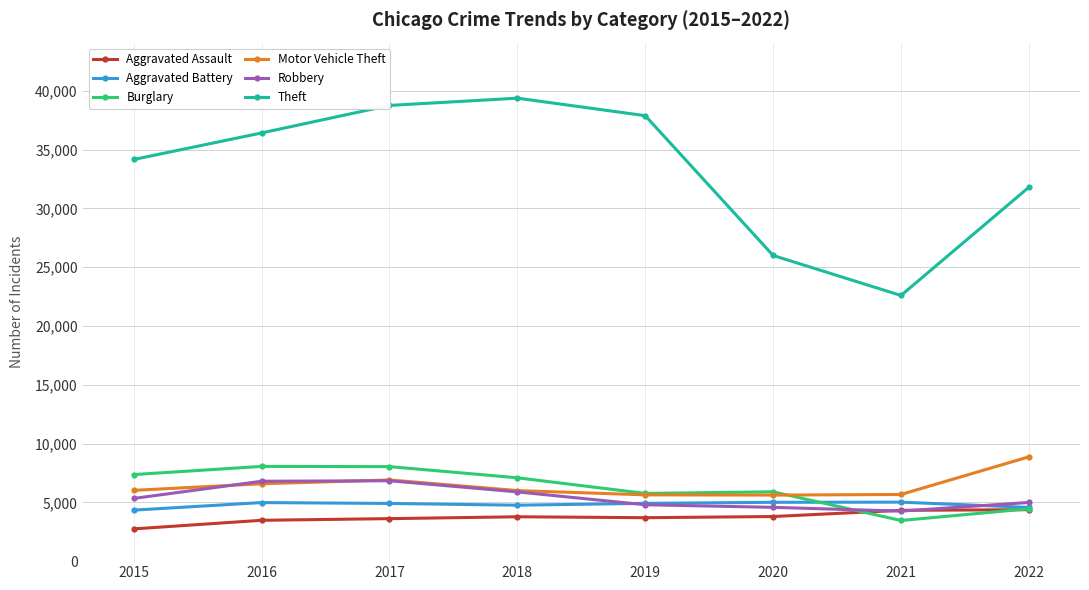

Which series has the largest total across all categories?

Theft